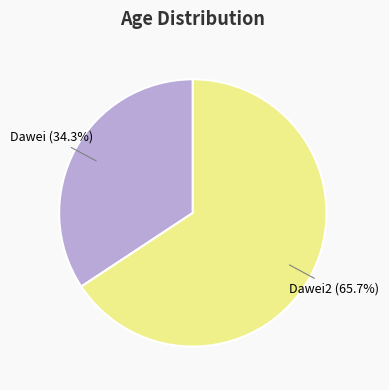

Rank the categories by value from highest to lowest.

Dawei2, Dawei